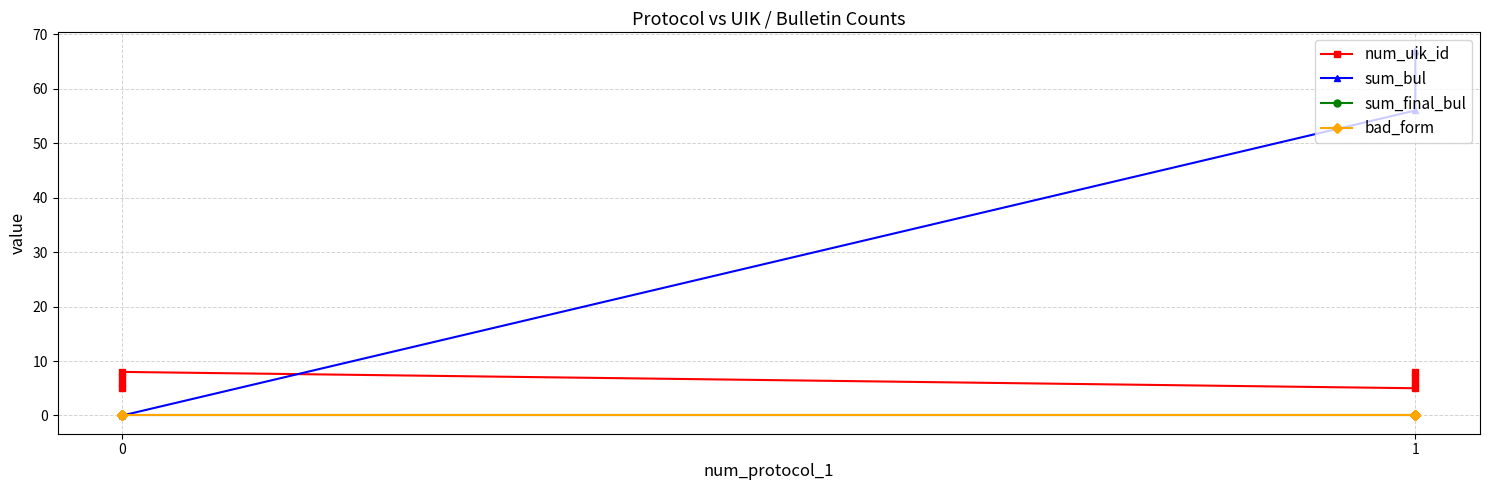

Does the chart display data point markers on the line(s)?

Yes